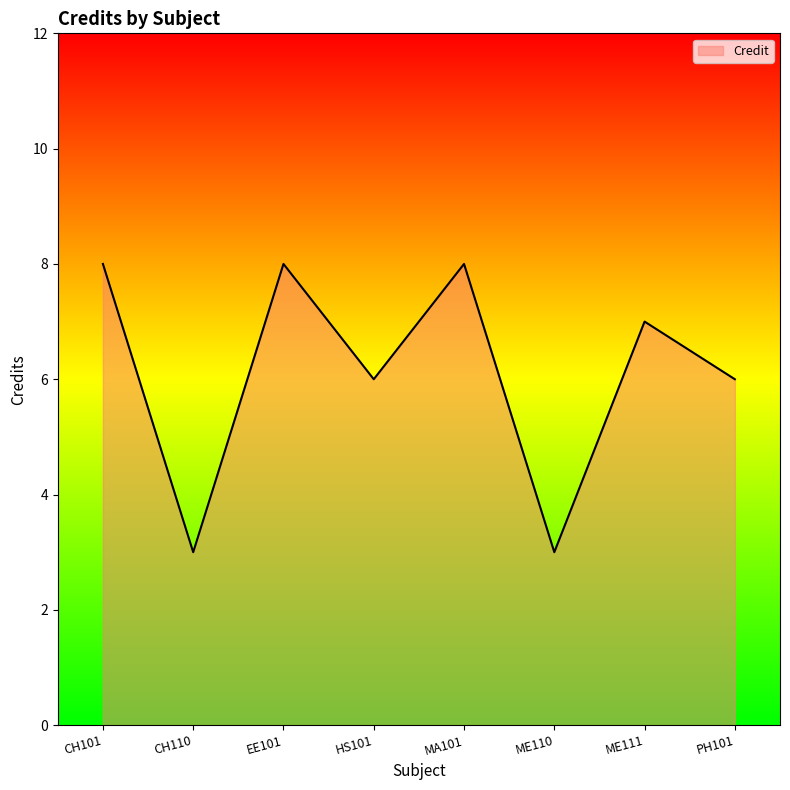

What position from the left is CH110?

2